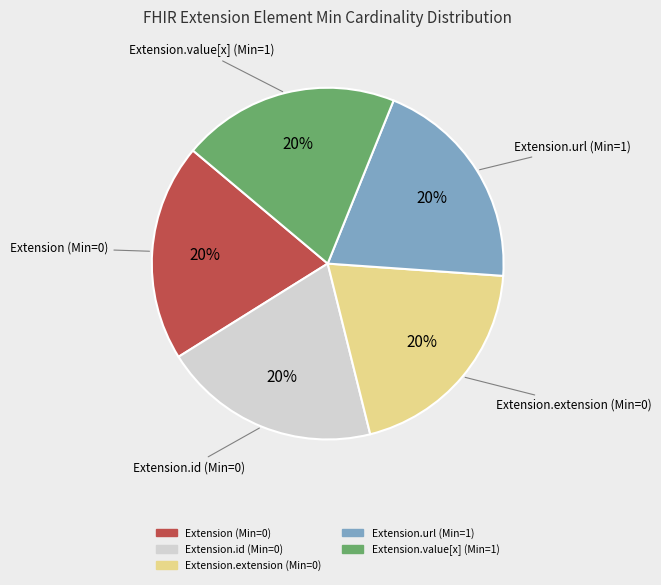

To the nearest percent, what is the average slice percentage?

20%